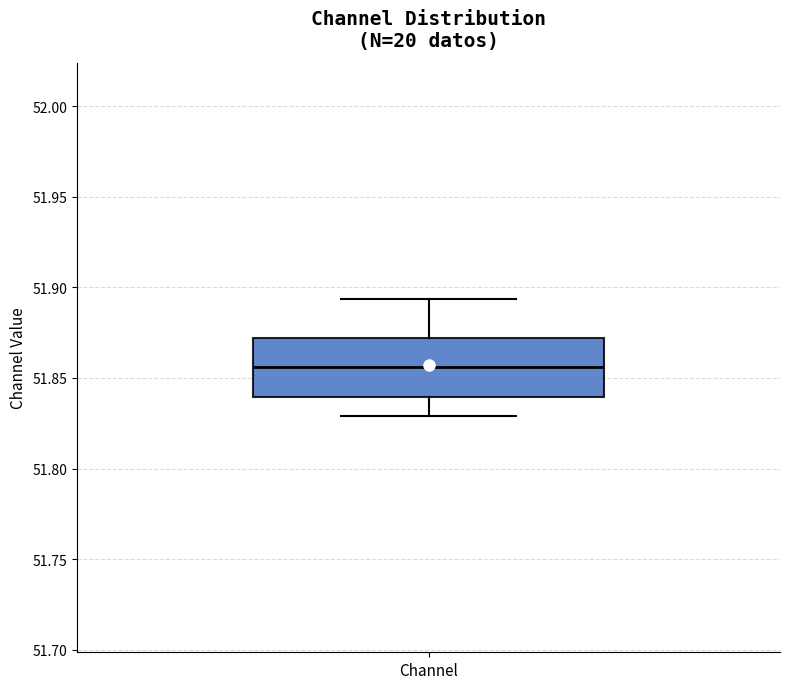

Read this box plot against the y-axis: the position of the median line, the range covered by the box, and the ends of both whiskers. The values are not printed on the chart, so give them approximately, as read against the axis.

median 51.855, box 51.840 to 51.870, whiskers 51.830 to 51.895